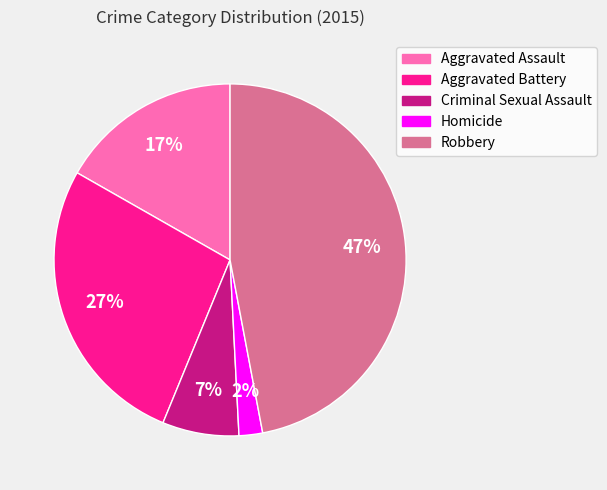

To the nearest percent, what is the average slice percentage?

20%